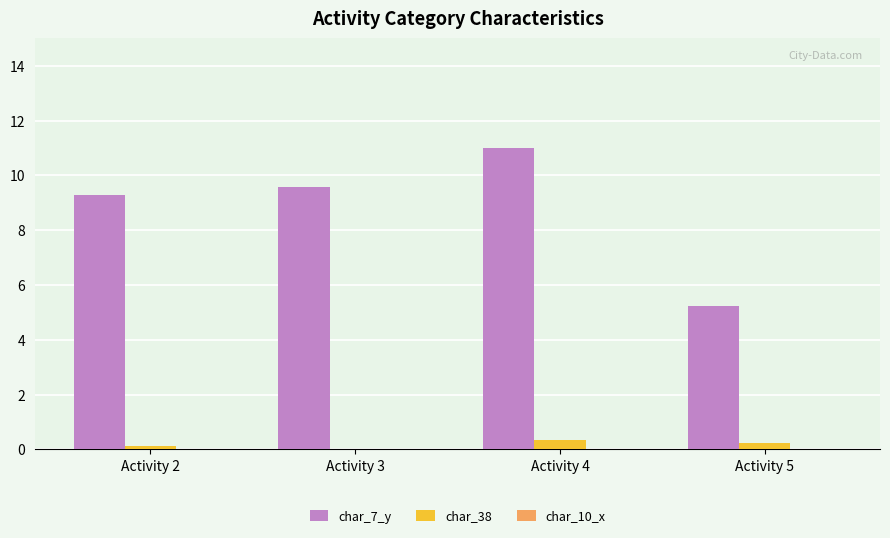

How many values in the char_38 series exceed 0?

3